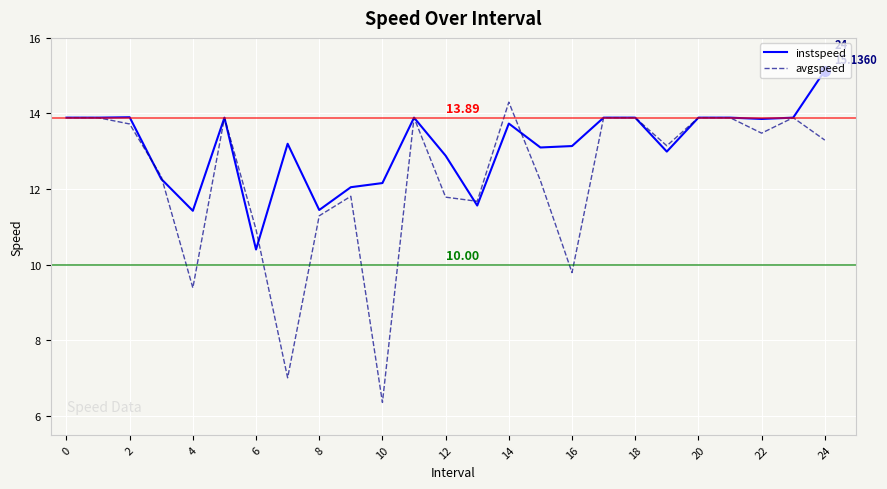

Which series ends up on top after the final intersection of avgspeed and instspeed?

instspeed